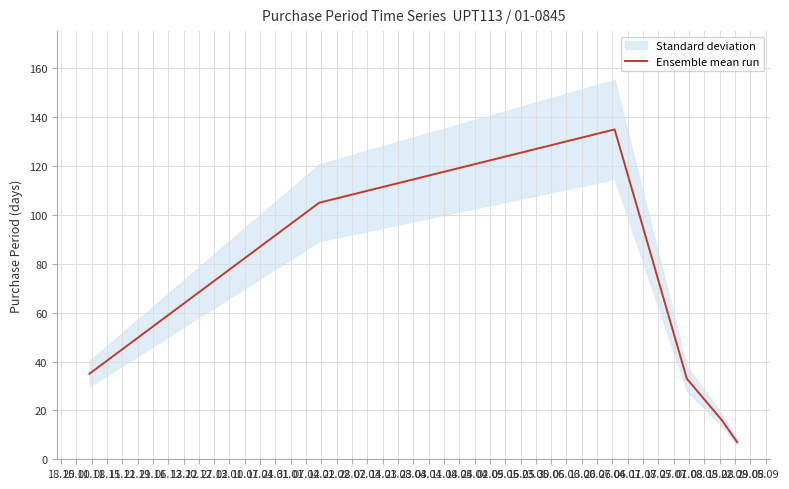

Between 25.10 and 22.11, which is larger?

25.10